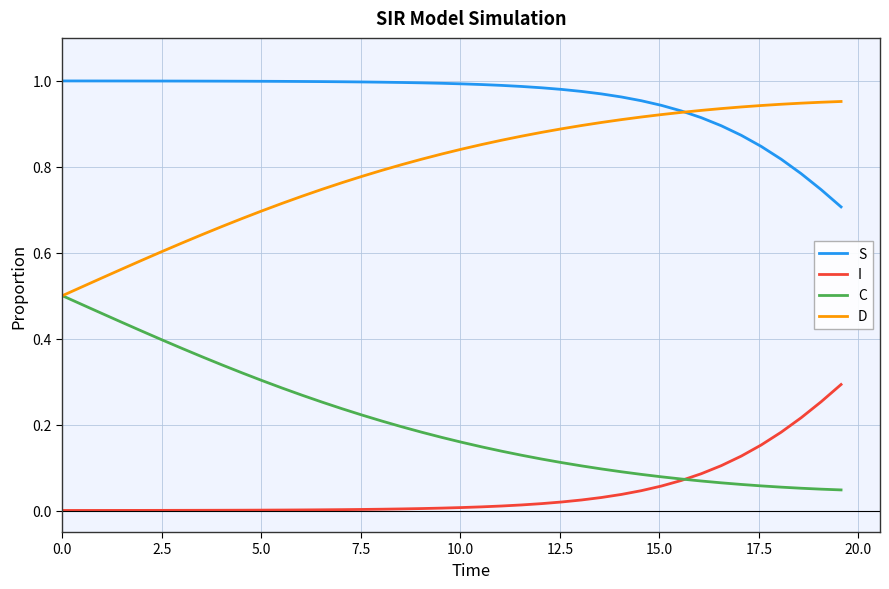

Rank the series by their average value, from highest to lowest.

S, D, C, I